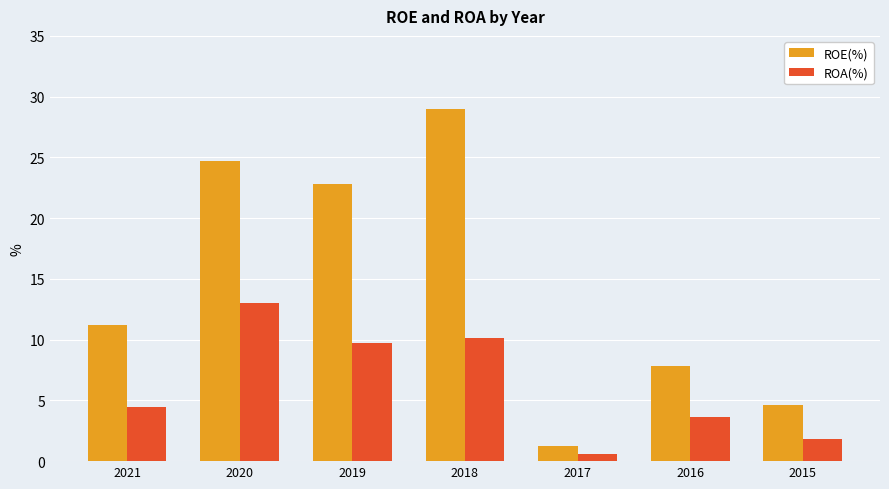

What is the difference between the highest and lowest values at 2015?

2.8